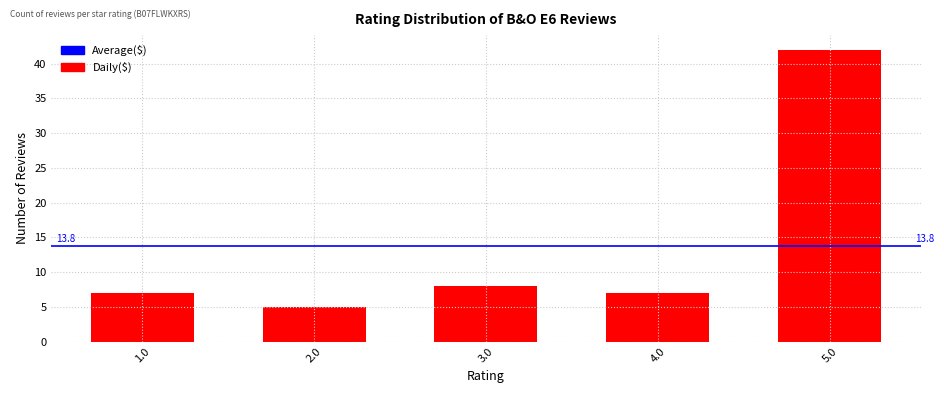

The chart shows a value of 8 at 3.0. True or false?

True